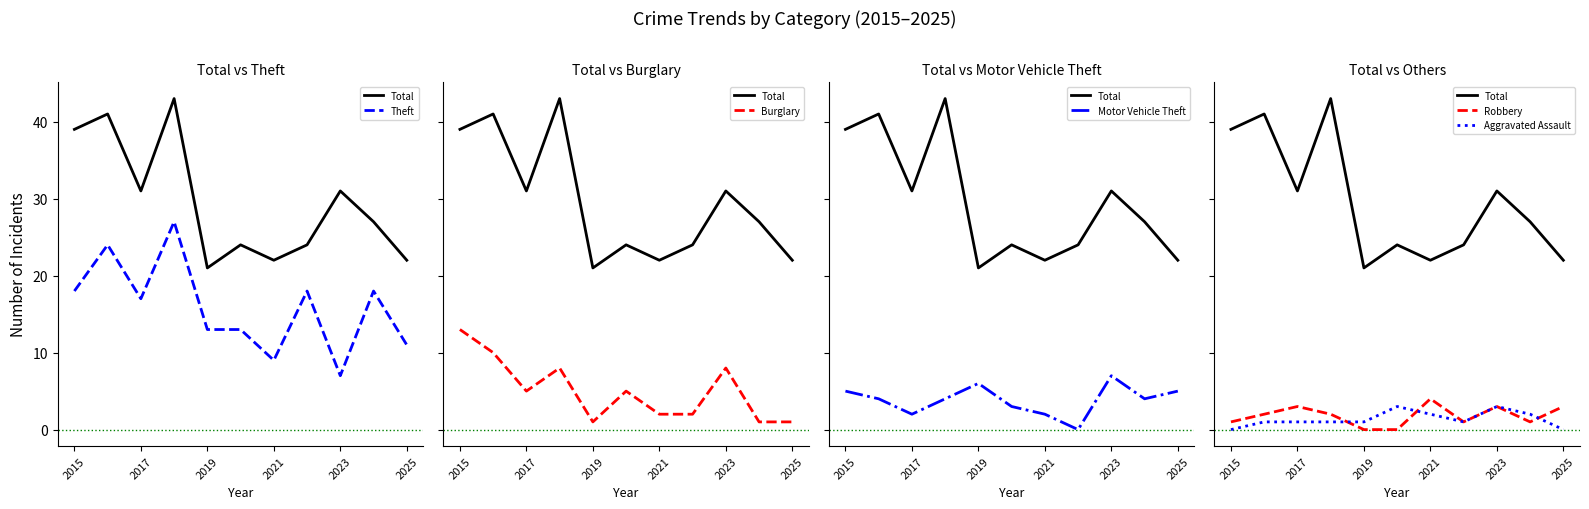

True or false: Theft and Aggravated Assault intersect in this chart.

False